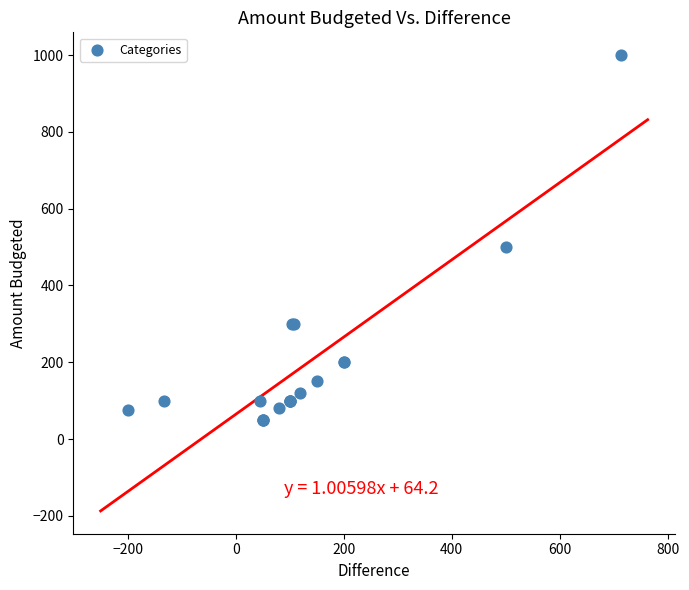

What Y value in the scatter plot is closest to 525?

500